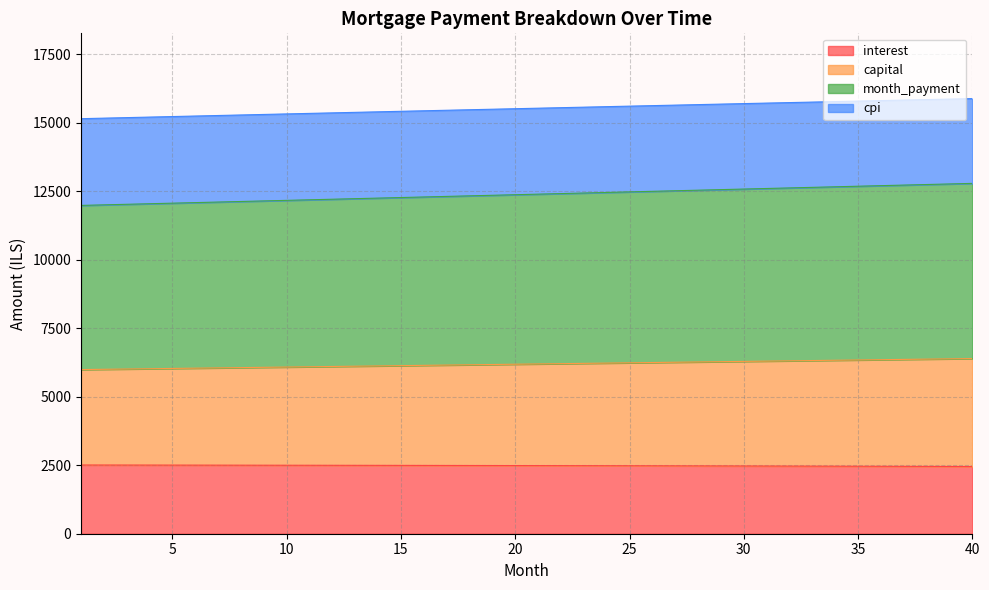

Rank the categories by month_payment value from highest to lowest.

40, 39, 38, 37, 36, 35, 34, 33, 32, 31, 30, 29, 28, 27, 26, 25, 24, 23, 22, 21, 20, 19, 18, 17, 16, 15, 14, 13, 12, 11, 10, 9, 8, 7, 6, 5, 4, 3, 2, 1